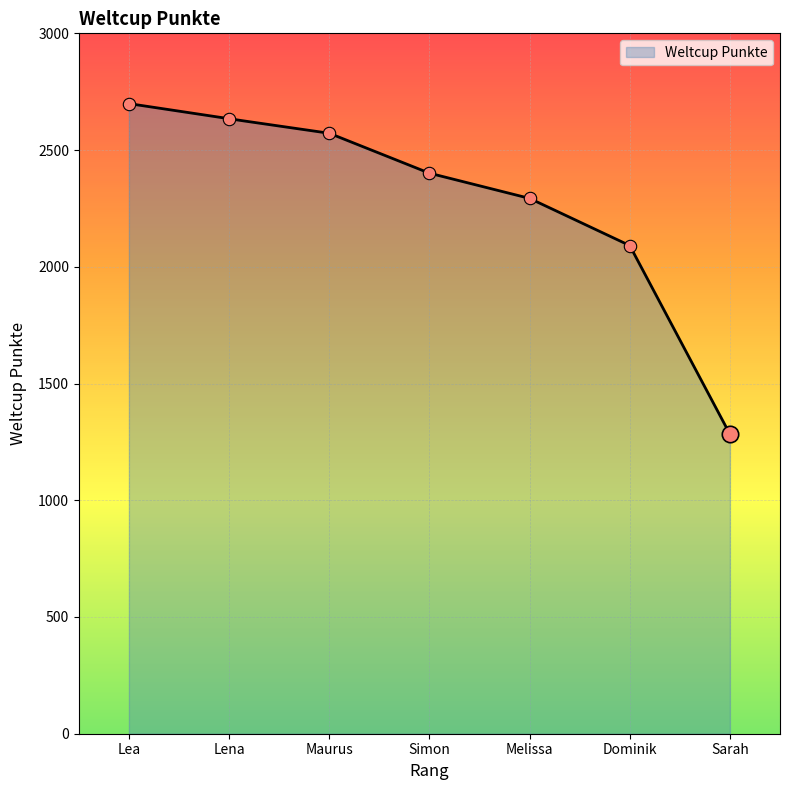

What is the change in value from Lena to Dominik?

-543